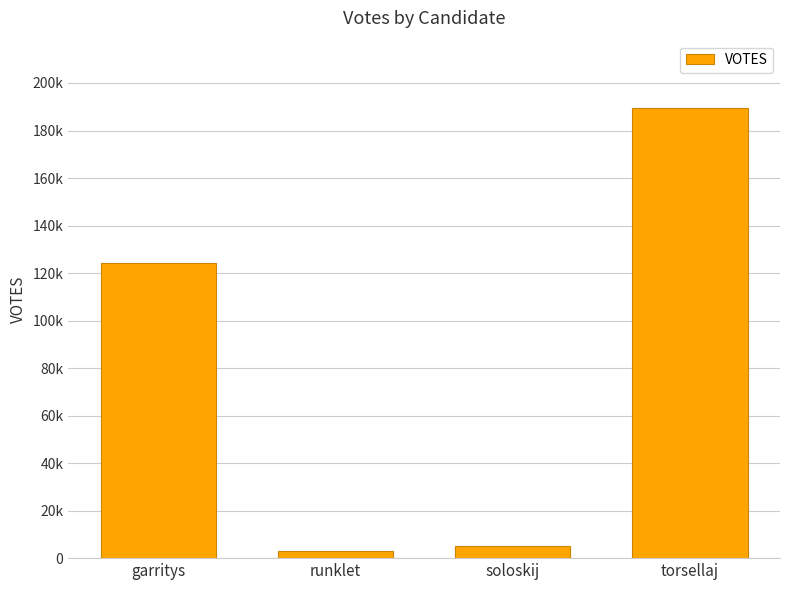

What is the difference between the maximum and minimum values?

186514